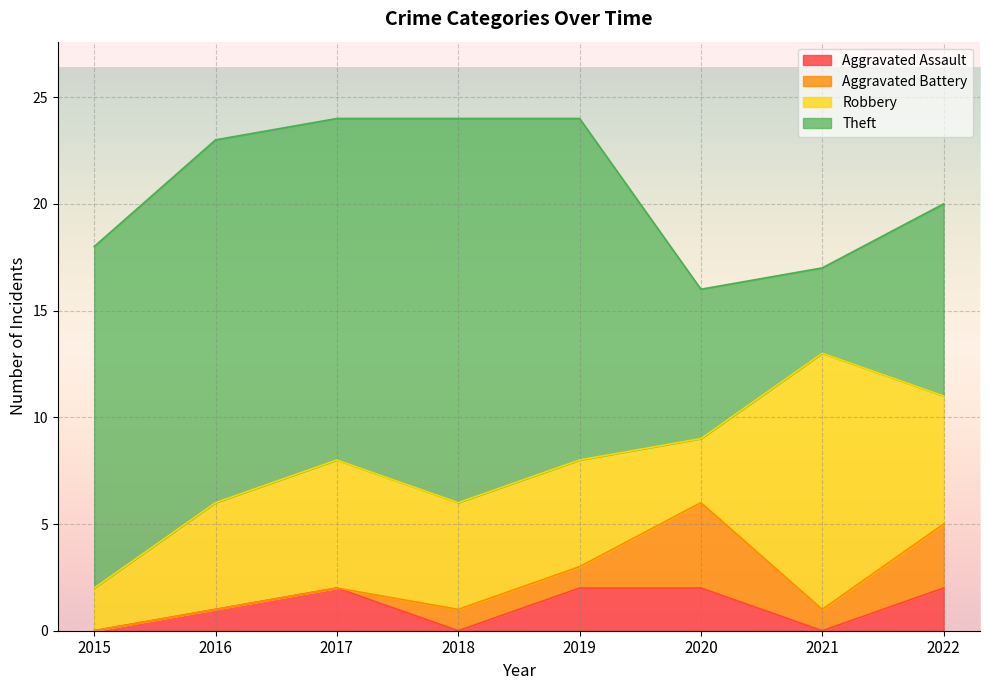

True or false: Aggravated Battery and Theft intersect in this chart.

False